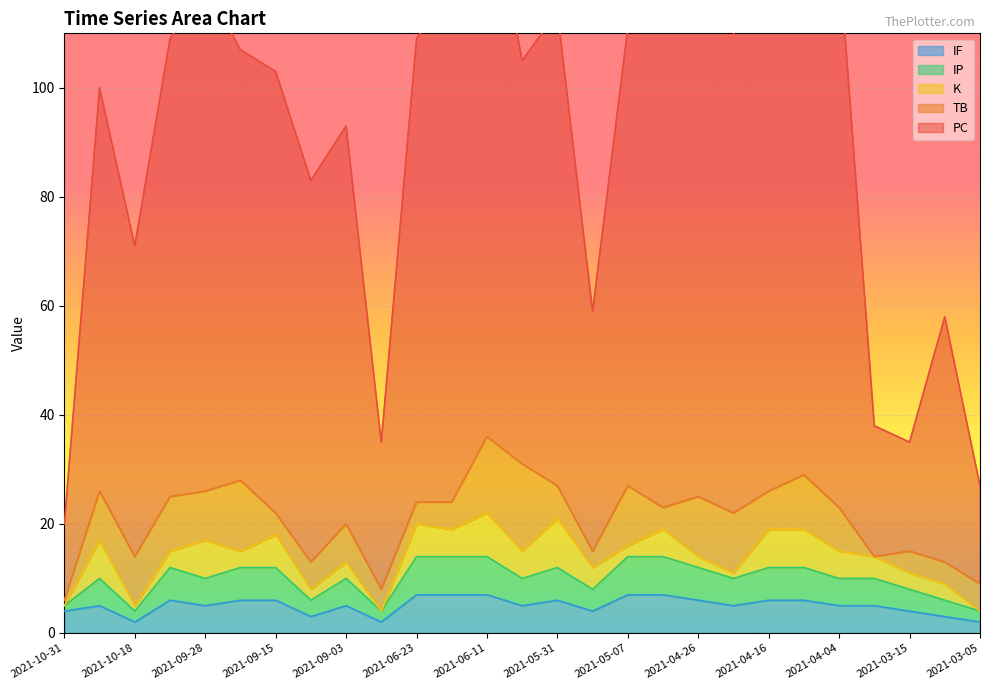

The value of IF at 2021-05-07 is 7. True or false?

True